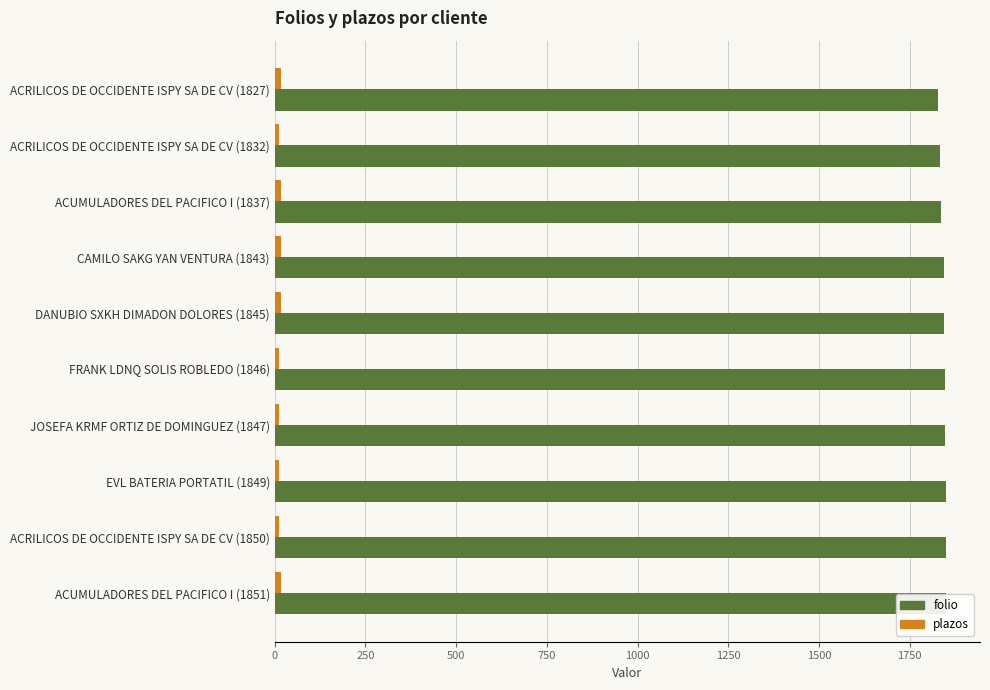

At which category is the sum across all series the highest?

ACUMULADORES DEL PACIFICO I (1851)